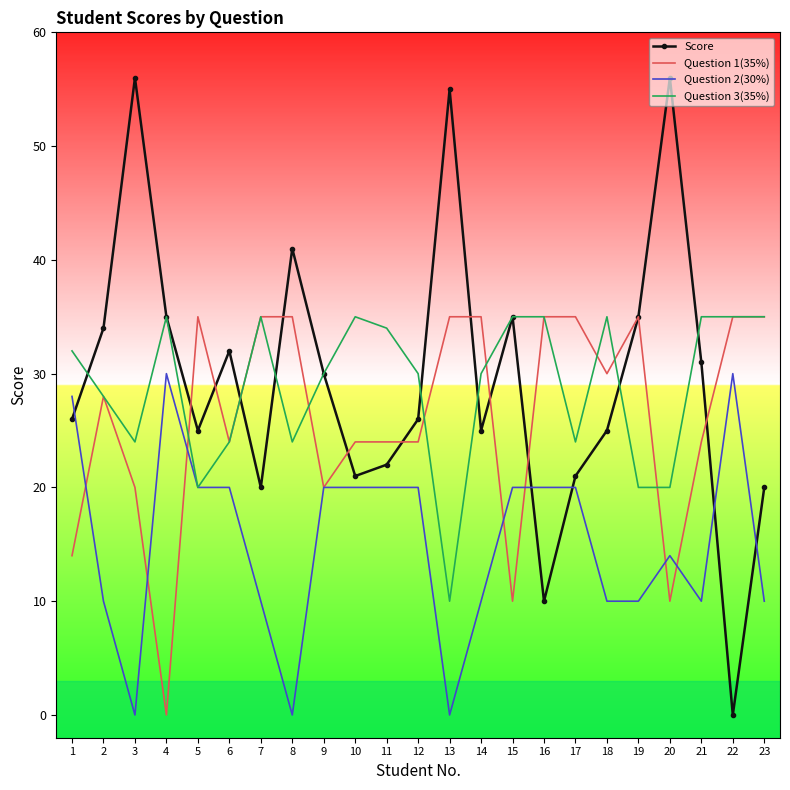

What is the greatest value displayed?

56